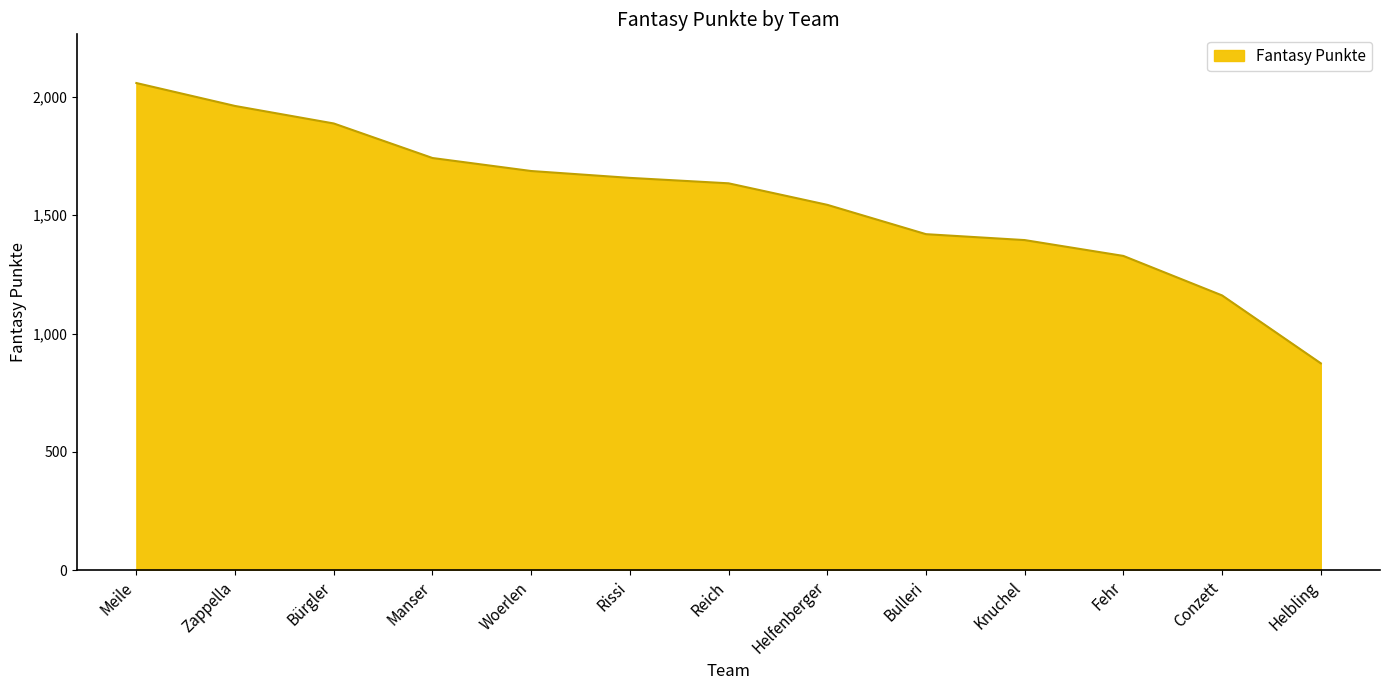

True or false: the data has more than 2 interior local peaks.

False